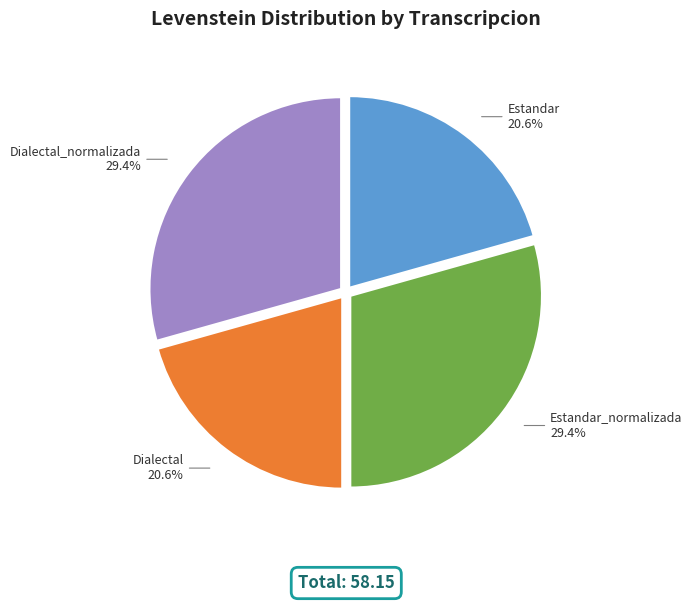

Is there a majority slice in this chart?

No